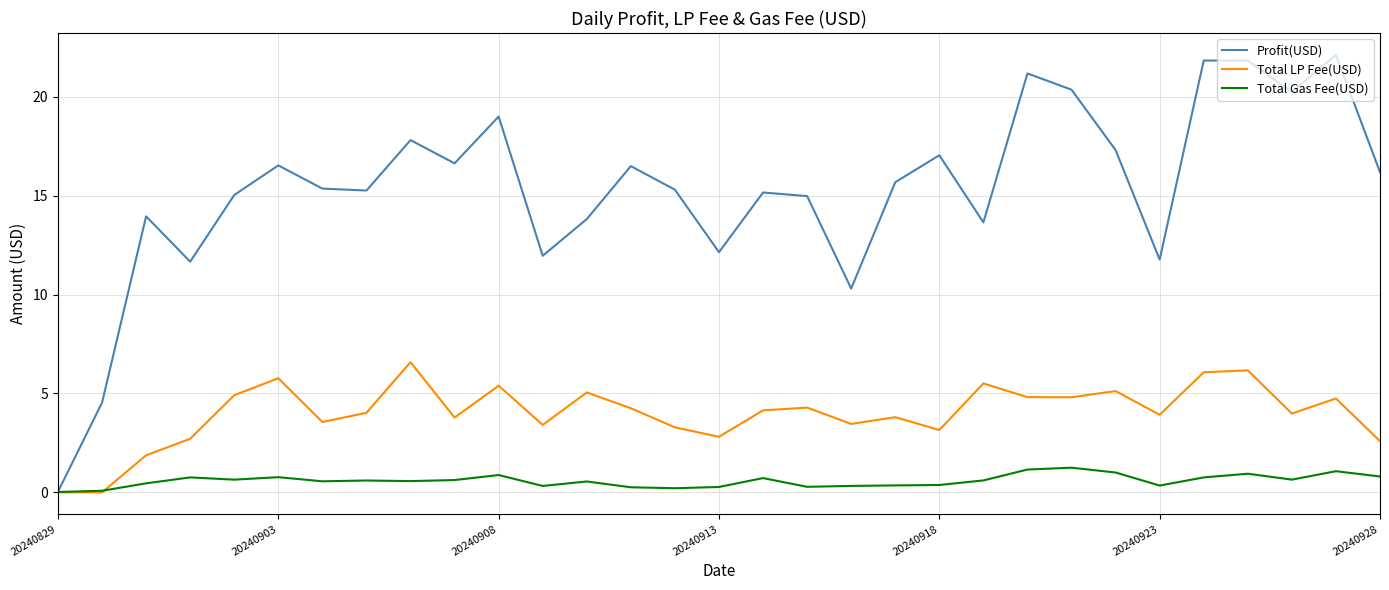

What is the highest value of the Profit(USD) series?

22.1